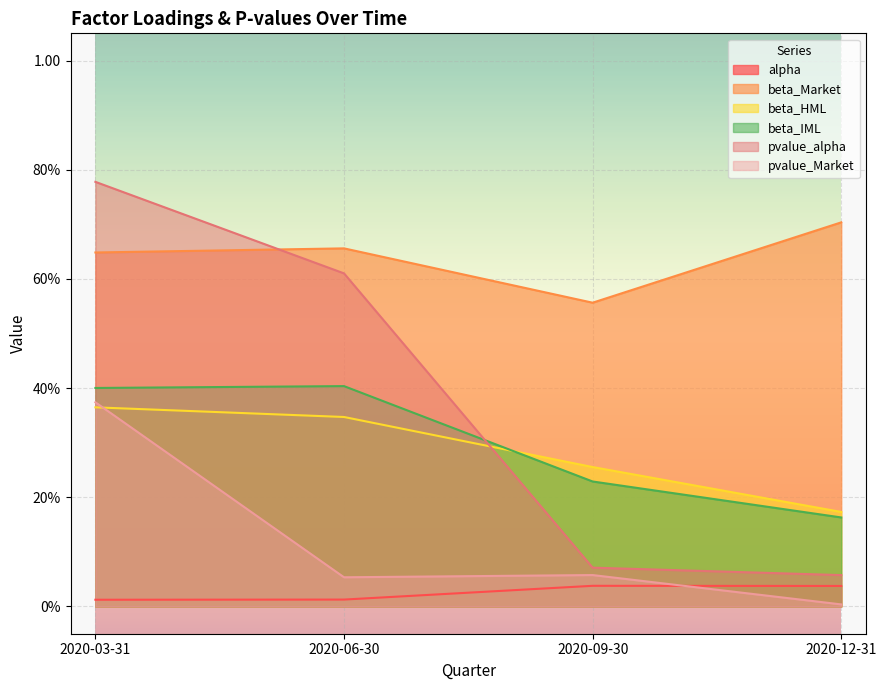

True or false: beta_Market and alpha cross at least once.

False